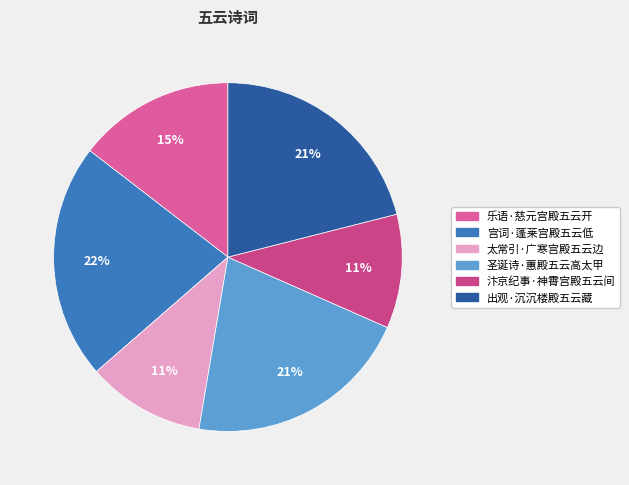

Rank the categories by value from lowest to highest.

汴京纪事·神霄宫殿五云间, 太常引·广寒宫殿五云边, 乐语·慈元宫殿五云开, 圣诞诗·蕙殿五云高太甲, 出观·沉沉楼殿五云藏, 宫词·蓬莱宫殿五云低